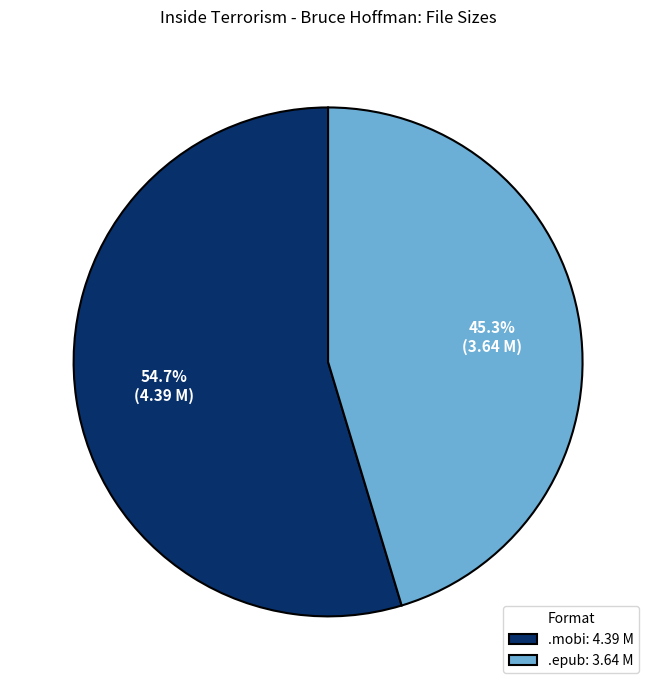

Does any single category account for the majority?

Yes